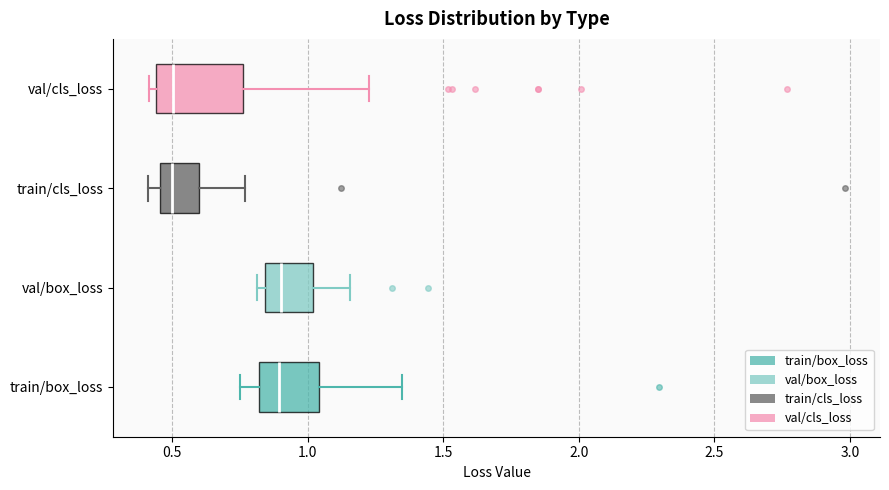

Reading bottom to top, transcribe this box plot: for each box, give where its median line is, the range the box spans, and where its two whiskers end, as read against the x-axis. The values are not printed on the chart, so give them approximately, as read against the axis.

train/box_loss: median 0.90, box 0.80 to 1.05, whiskers 0.75 to 1.35
val/box_loss: median 0.90, box 0.85 to 1.00, whiskers 0.80 to 1.15
train/cls_loss: median 0.50, box 0.45 to 0.60, whiskers 0.40 to 0.75
val/cls_loss: median 0.50, box 0.45 to 0.75, whiskers 0.40 to 1.25